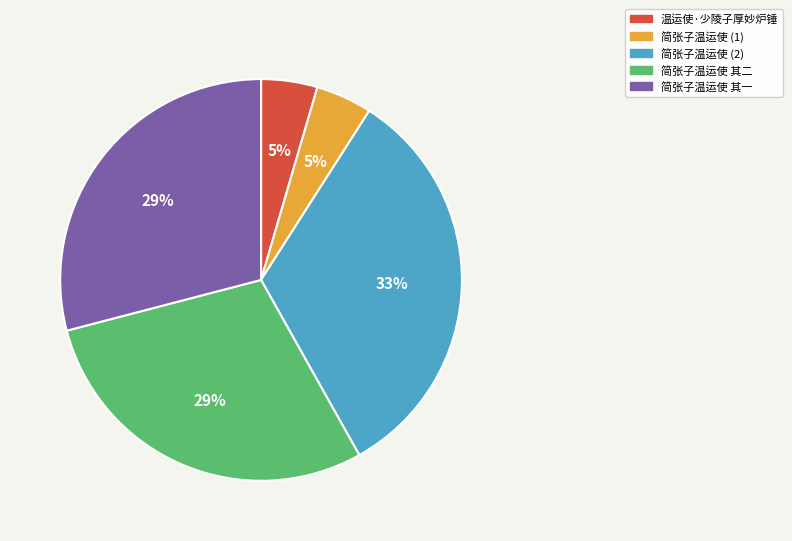

Between 温运使·少陵子厚妙炉锤 and 简张子温运使 其二, which is larger?

简张子温运使 其二